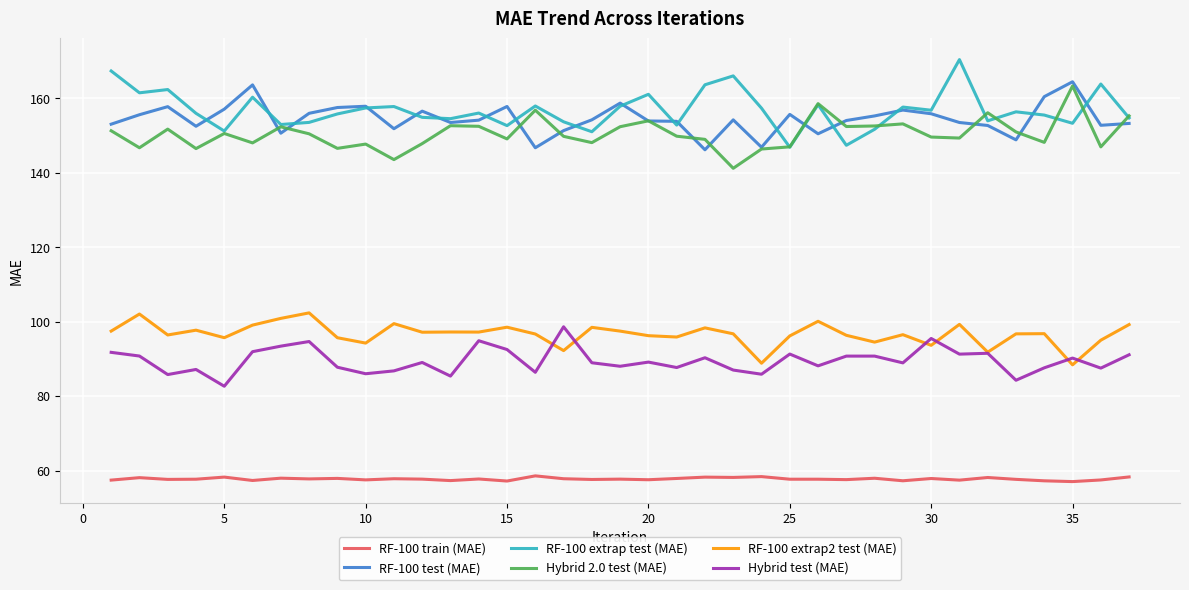

What is the minimum value for RF-100 extrap2 test (MAE)?

88.4